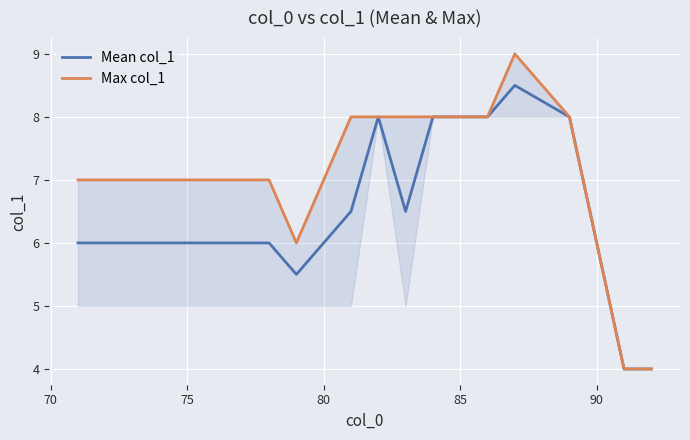

True or false: Max col_1 and Mean col_1 cross at least once.

False